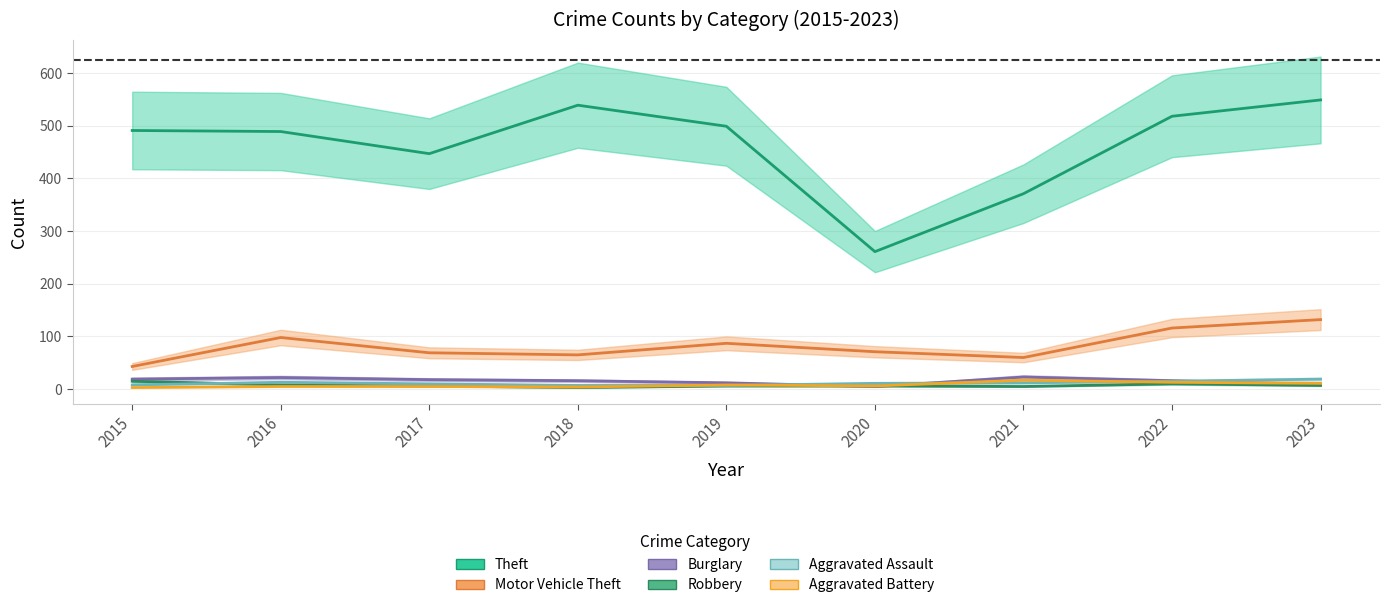

How many lines are shown in the chart?

6